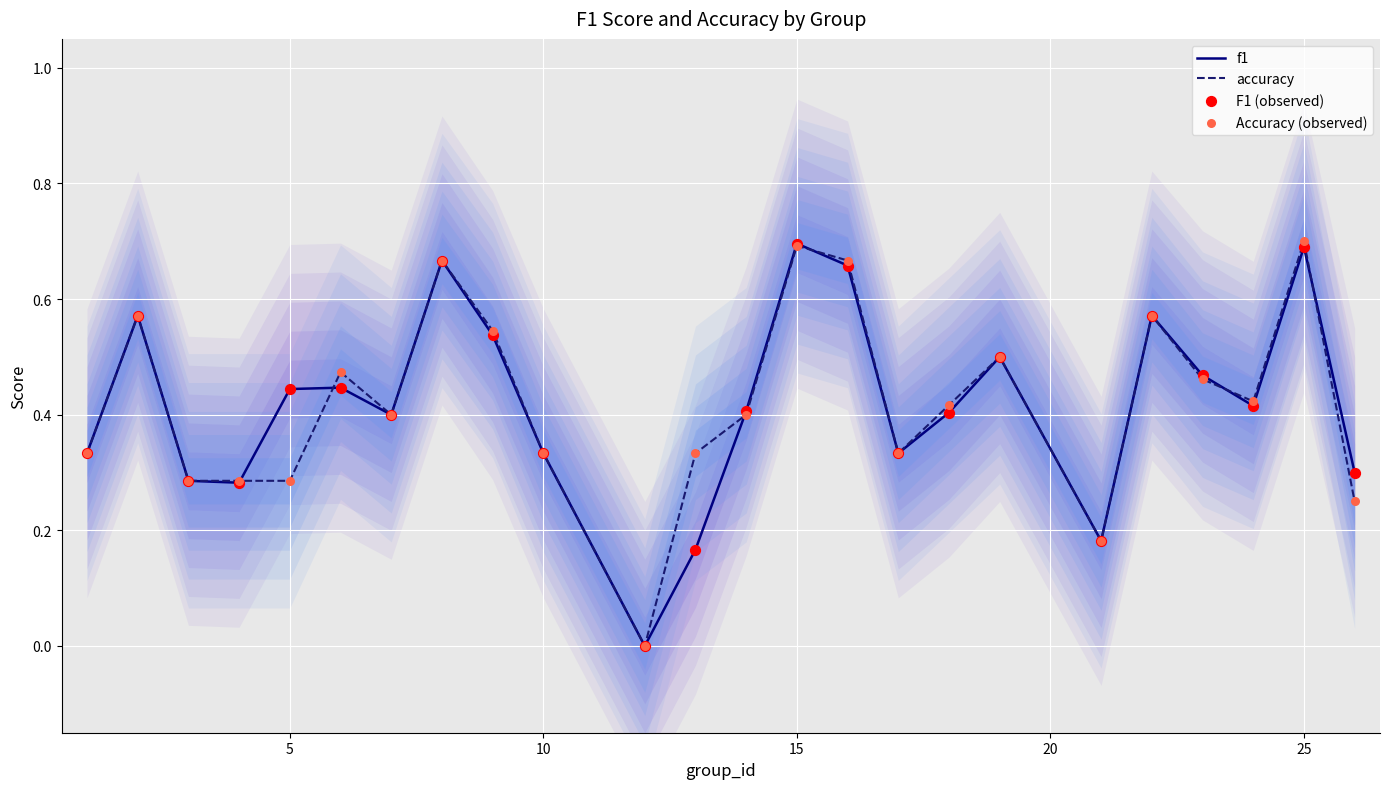

At how many categories does at least one series exceed 0?

23